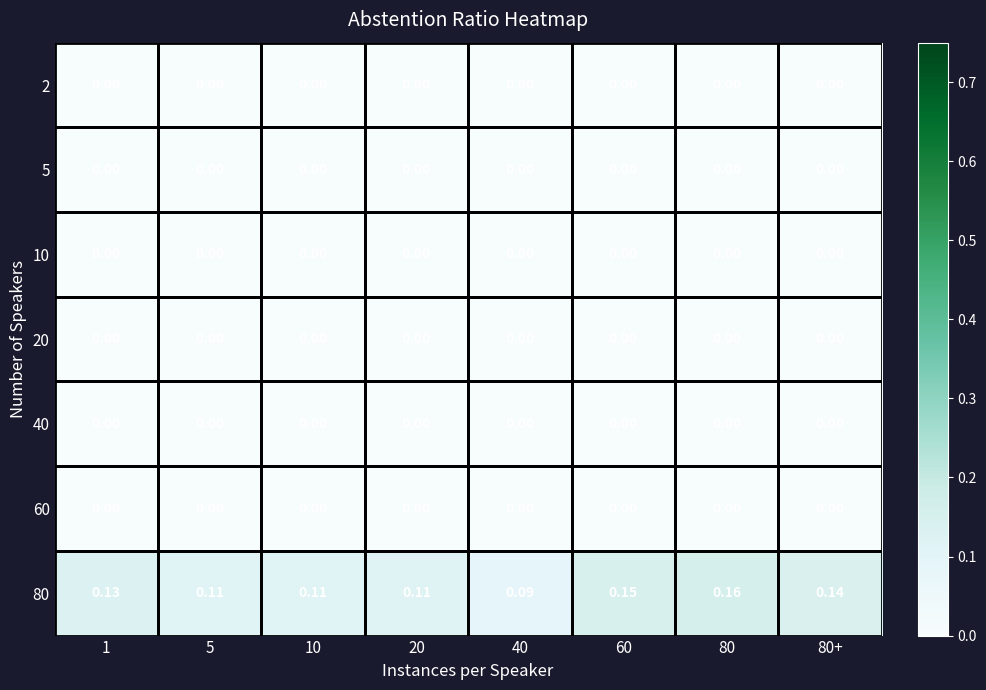

Is the value of 80 at 5 greater than the value of 60 at 1?

Yes